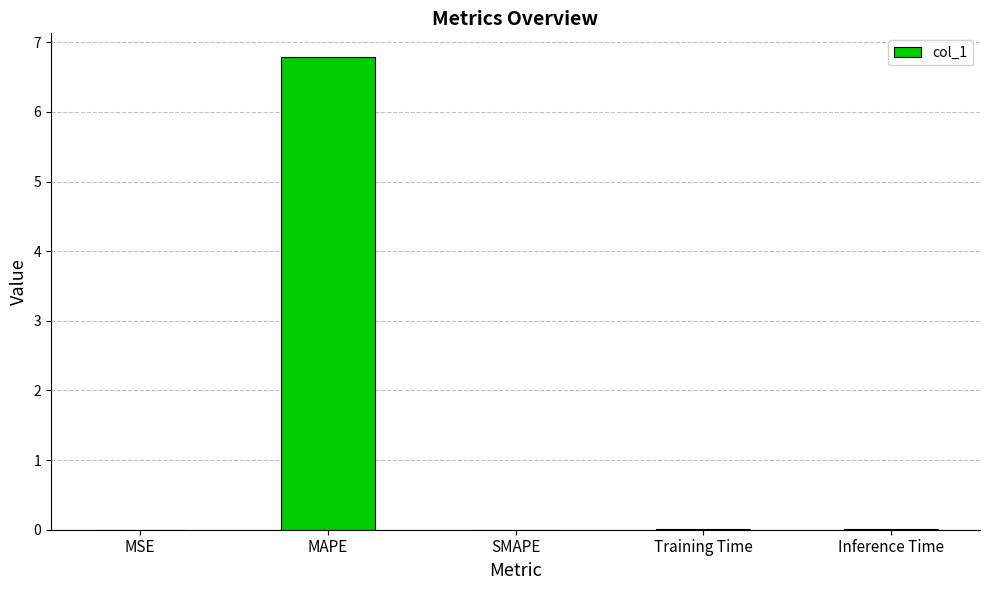

What is the maximum value shown in the chart?

6.8